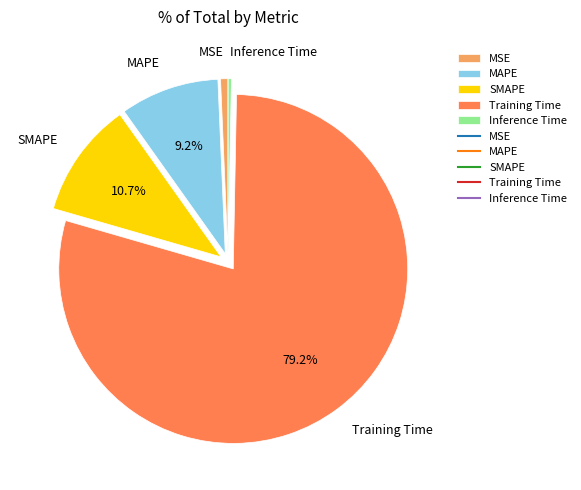

Which slice is the largest?

Training Time